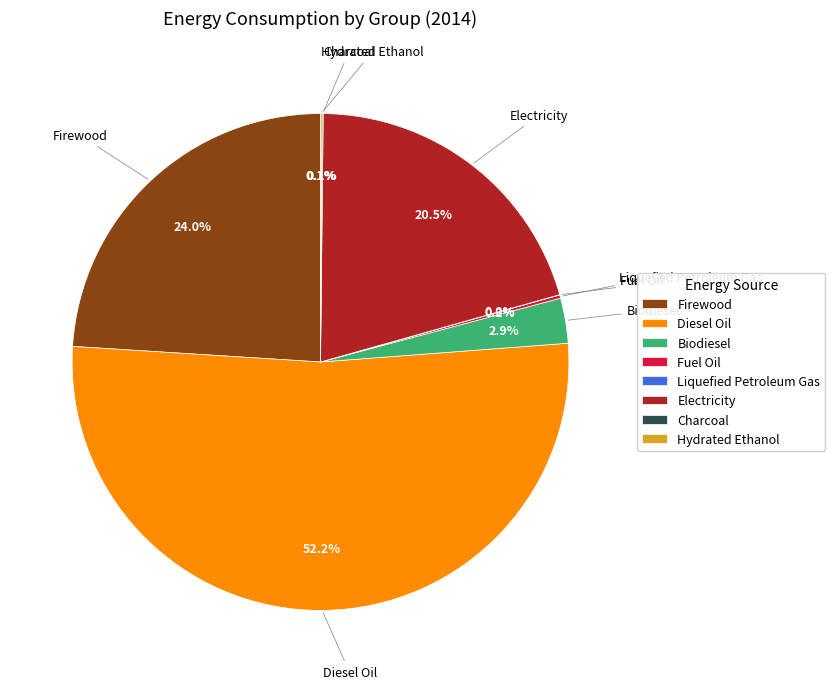

Is there a majority slice in this chart?

Yes